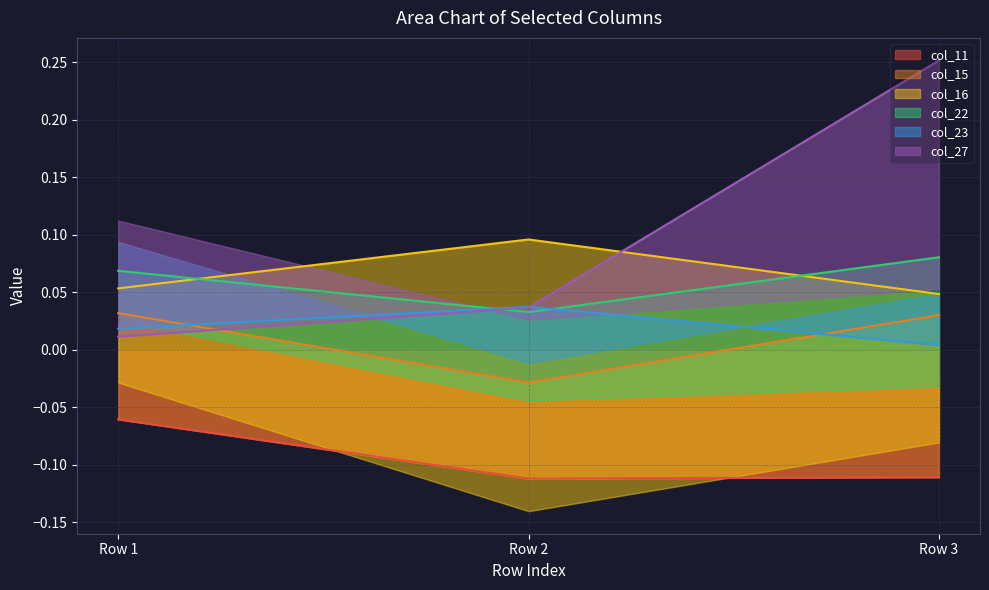

Rank the categories by col_22 value from highest to lowest.

Row 3, Row 1, Row 2